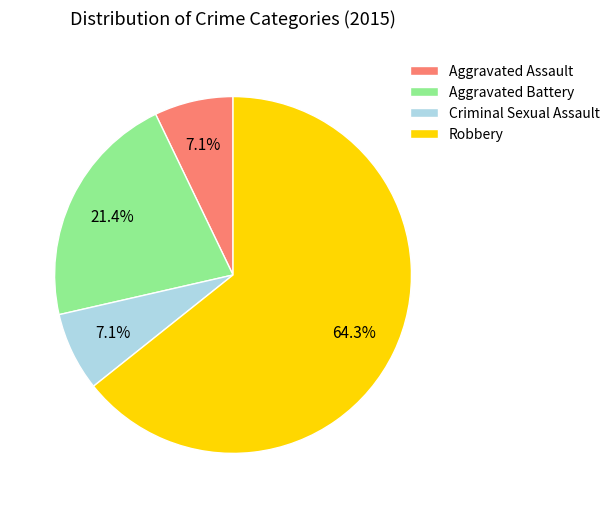

Do Aggravated Assault and Criminal Sexual Assault together represent more than half of the pie?

No